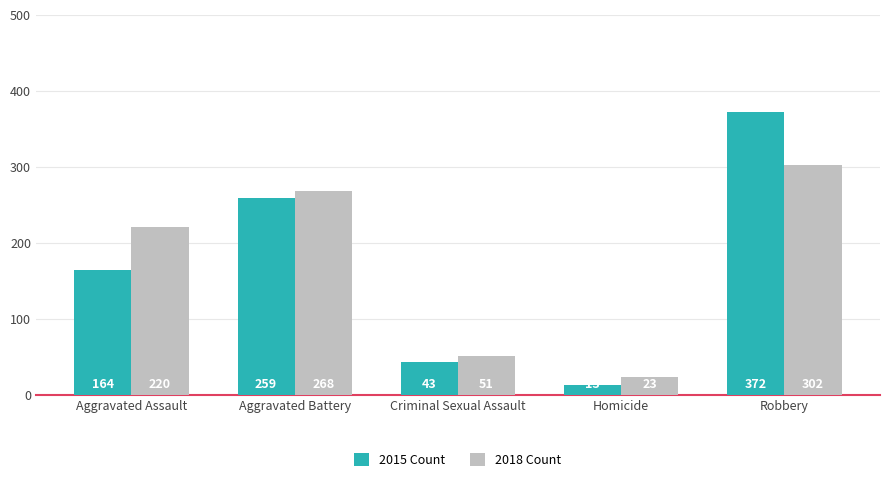

Count the number of categories in the chart.

5